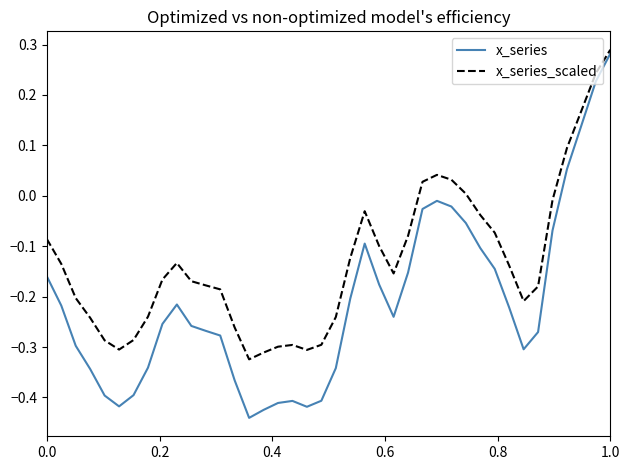

List the series in order of their overall mean, lowest first.

x_series, x_series_scaled